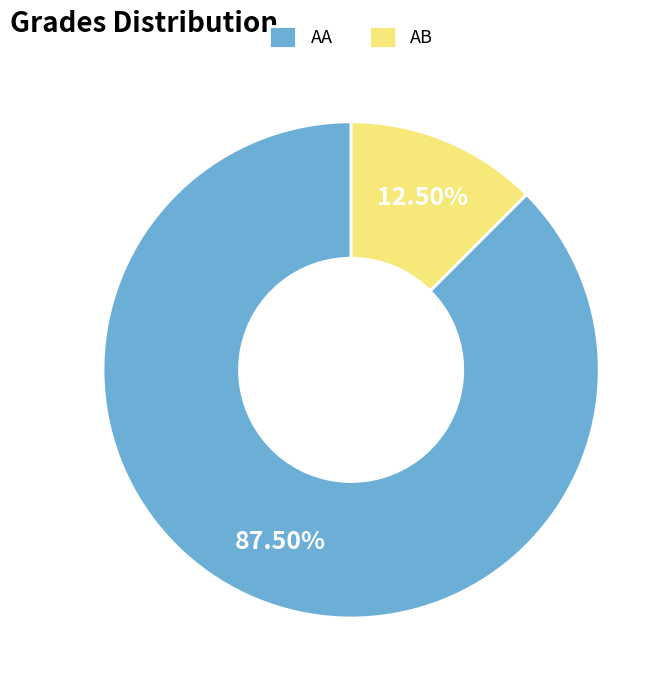

Is AB the majority of the pie?

No